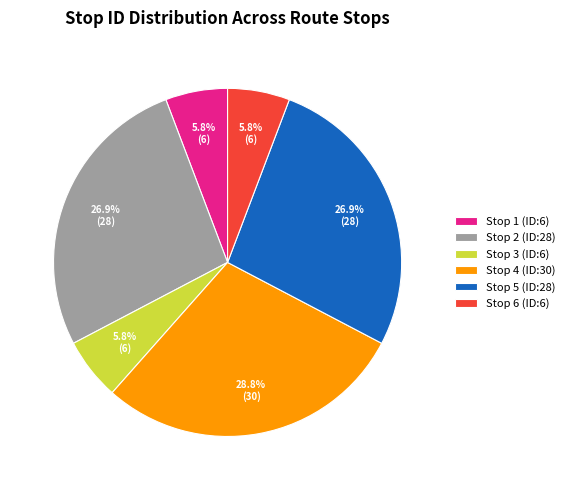

Count the number of slices in the pie.

6